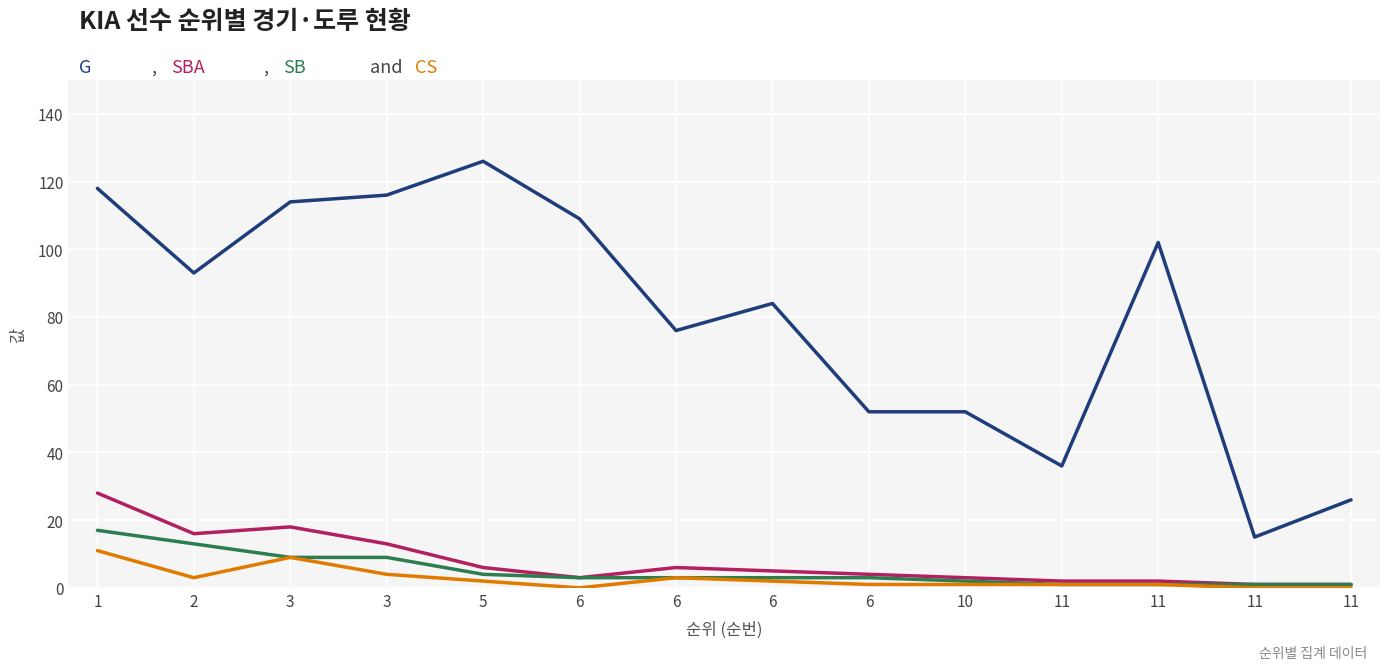

True or false: G has a value of 126 at 5.

True